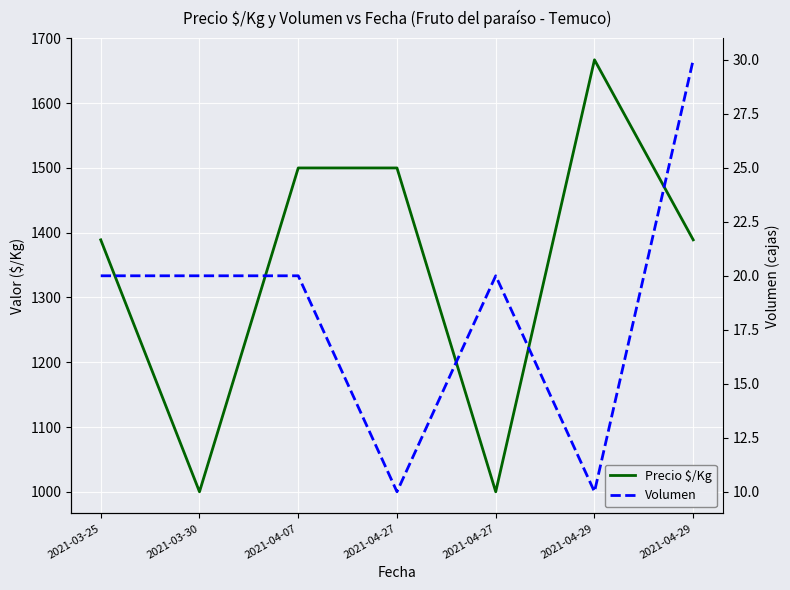

True or false: Volumen has more than 0 interior local peaks.

True